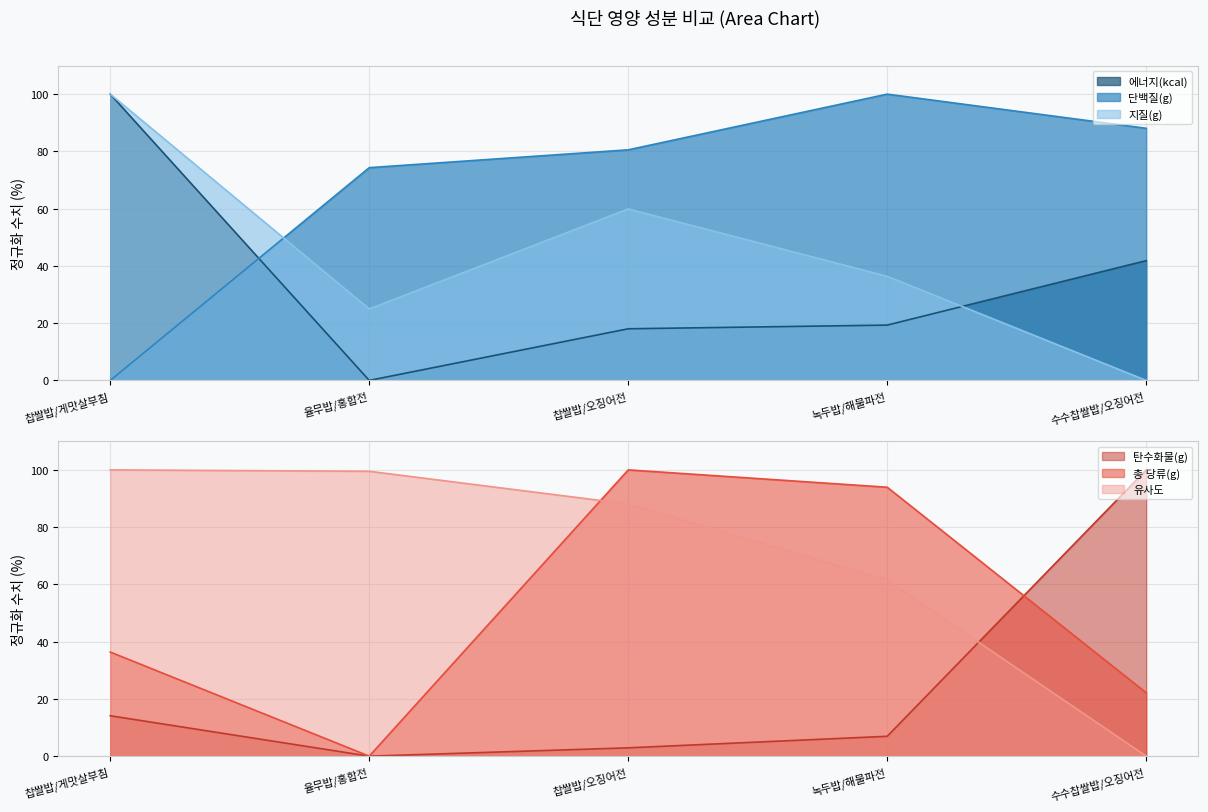

How many positive values does the 단백질(g) series have?

4